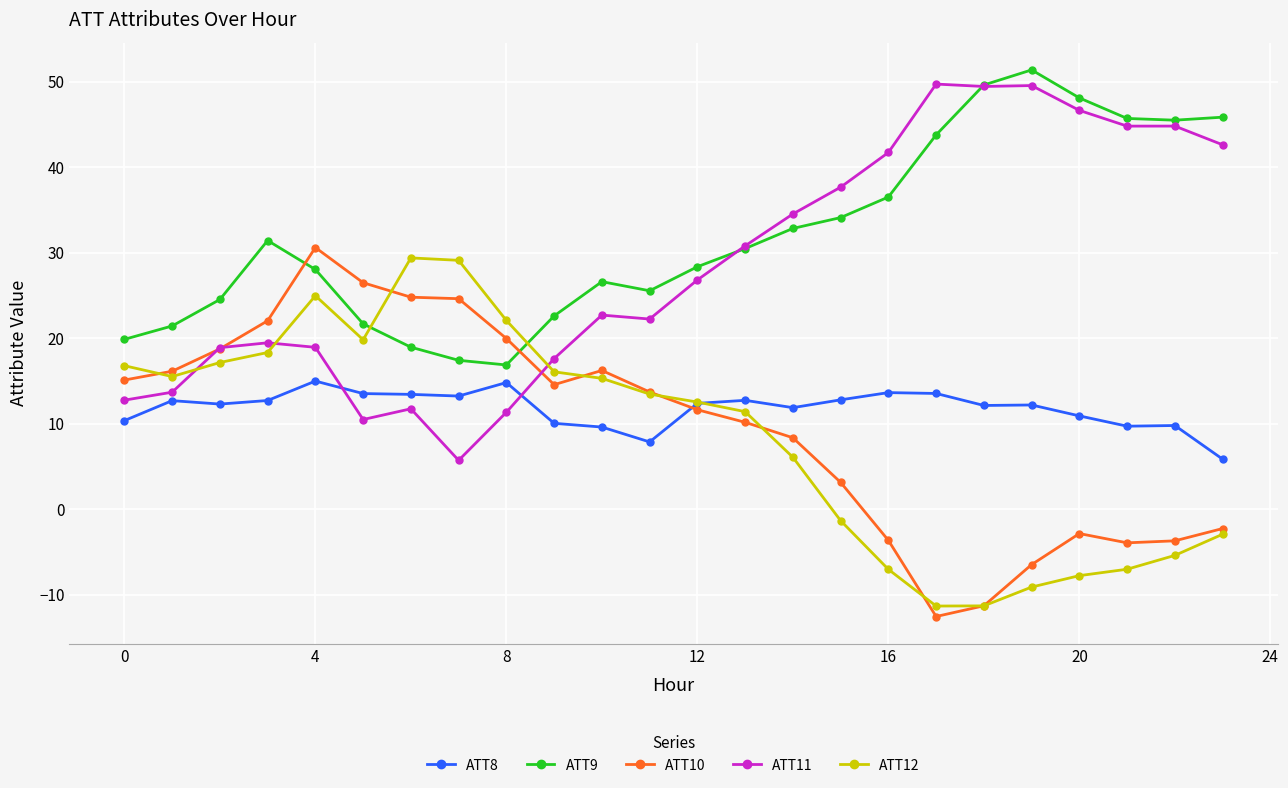

Which series has the largest total across all categories?

ATT9